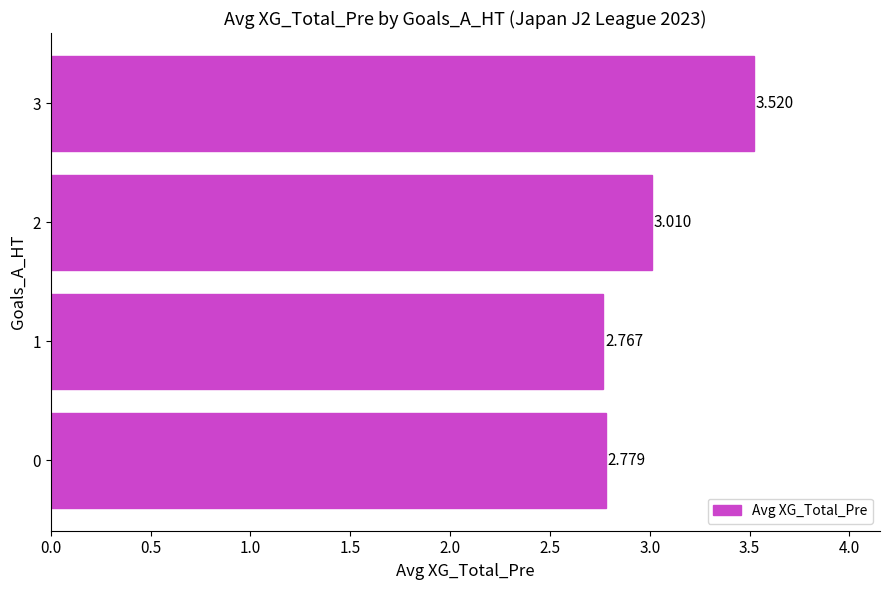

How many values are below 3?

2